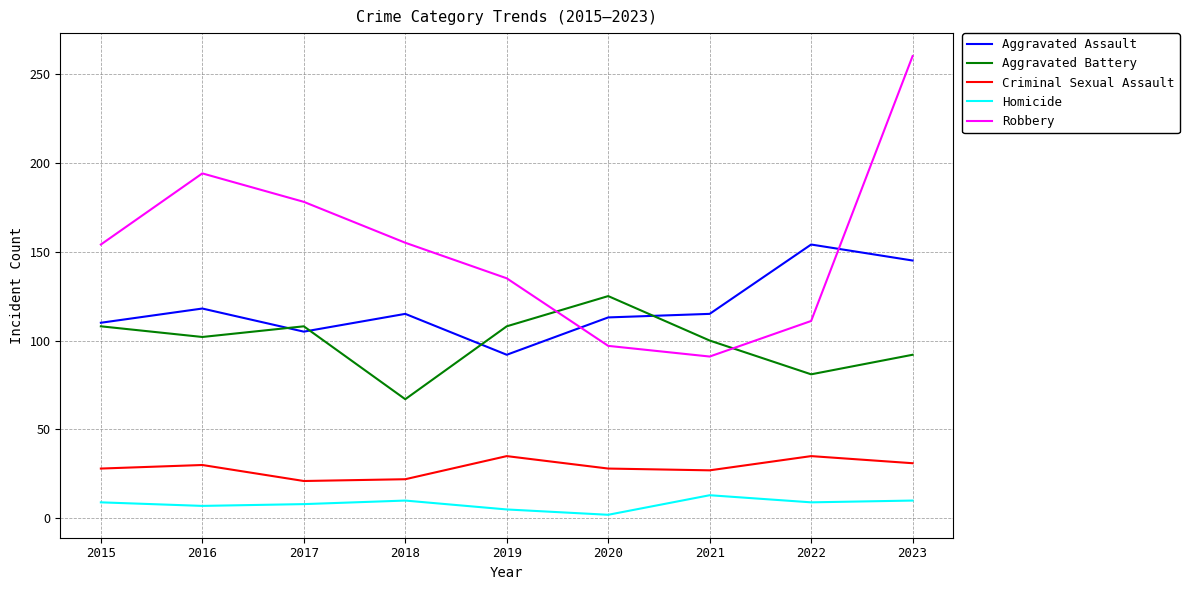

Is the value of Criminal Sexual Assault at 2023 greater than the value of Robbery at 2018?

No